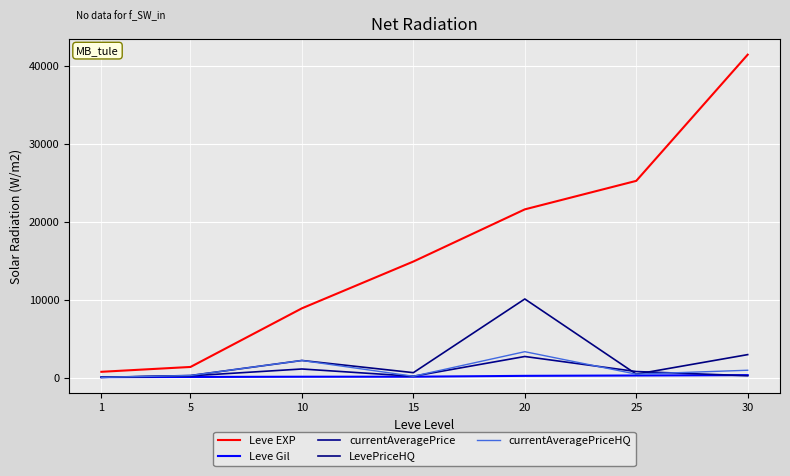

What is the difference between the maximum and minimum values in the LevePriceHQ series?

10034.0